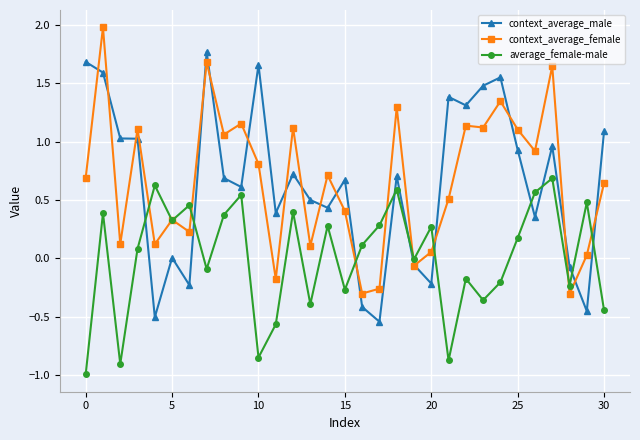

How many distinct data groups are displayed?

3